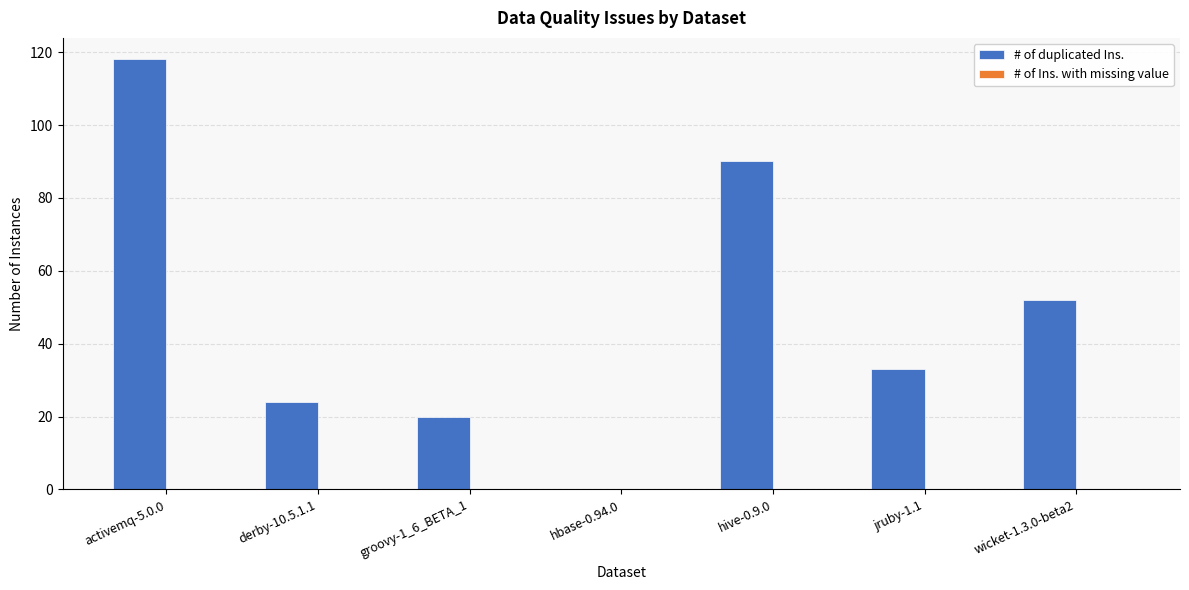

Which has a higher value, activemq-5.0.0 or groovy-1_6_BETA_1?

activemq-5.0.0